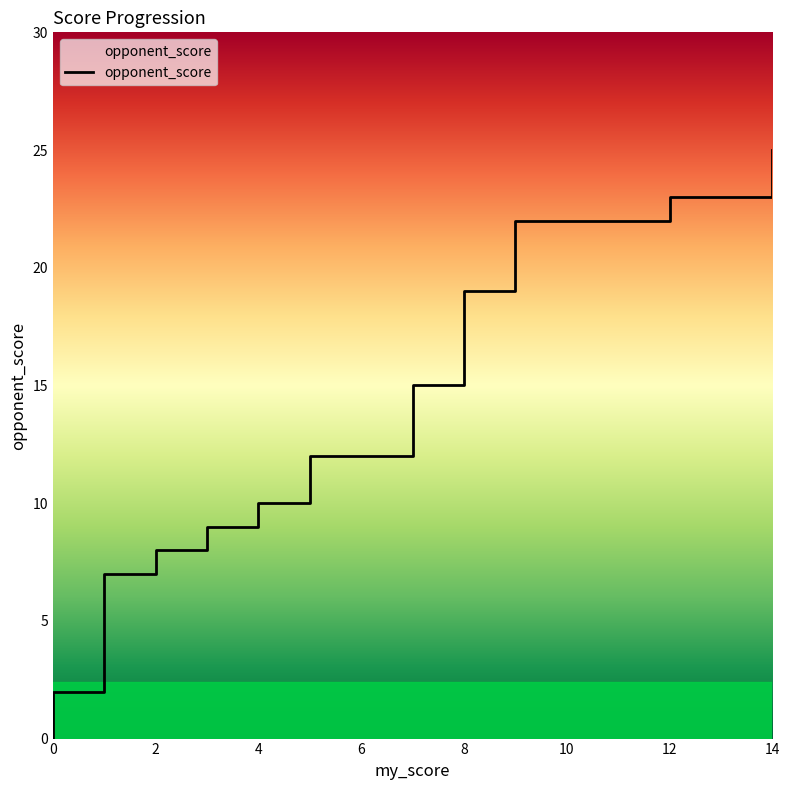

What is the label of the 35th point from the right?

10